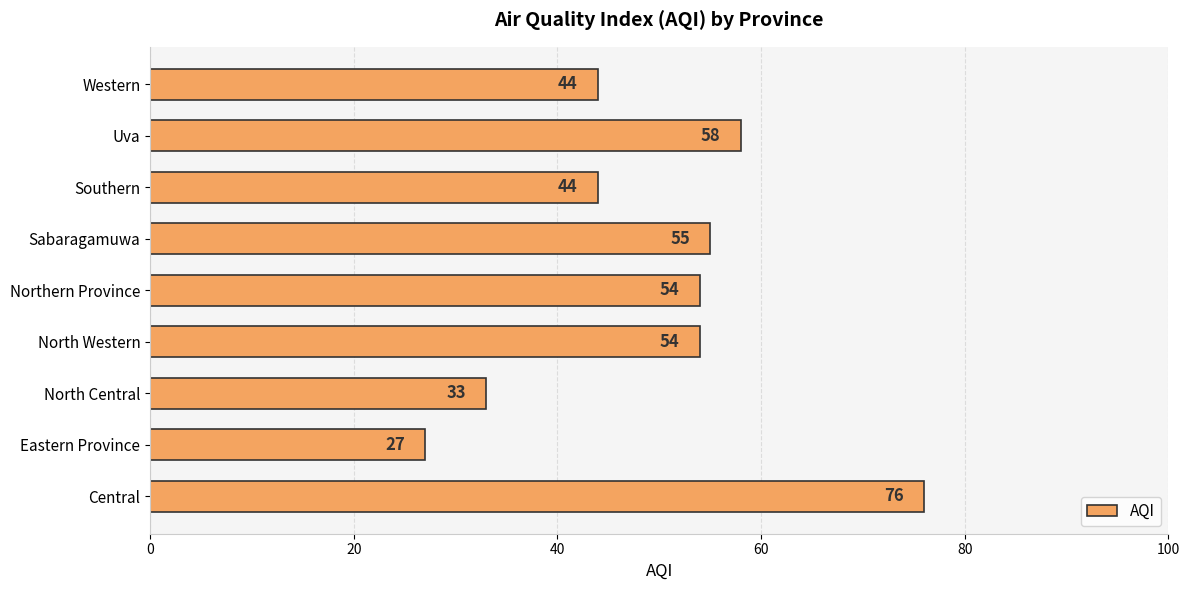

The value at Central is 76. True or false?

True